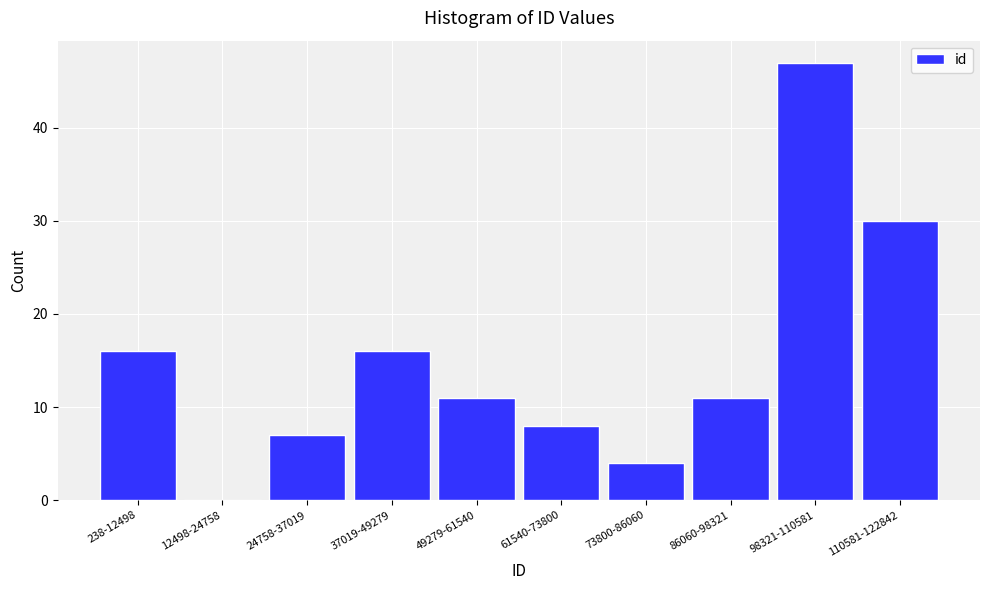

Reading left to right, list all the values displayed in this chart.

238-12498=16	12498-24758=0	24758-37019=7	37019-49279=16	49279-61540=11	61540-73800=8	73800-86060=4	86060-98321=11	98321-110581=47	110581-122842=30